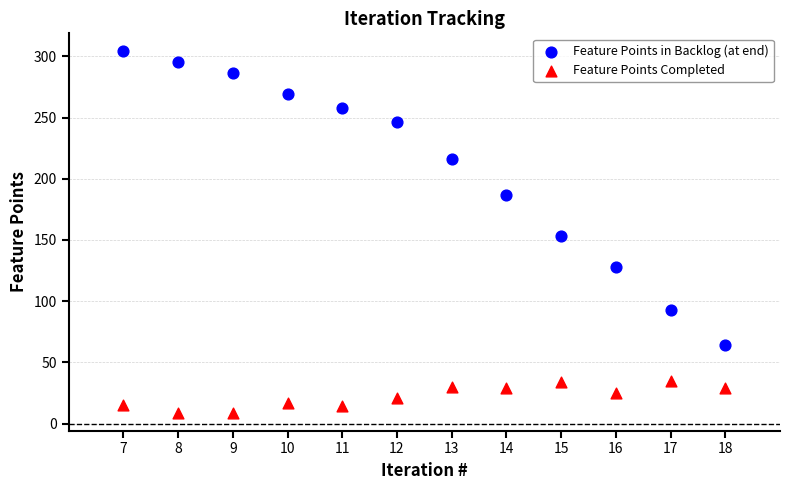

Which series reaches the minimum Y coordinate?

Feature Points Completed